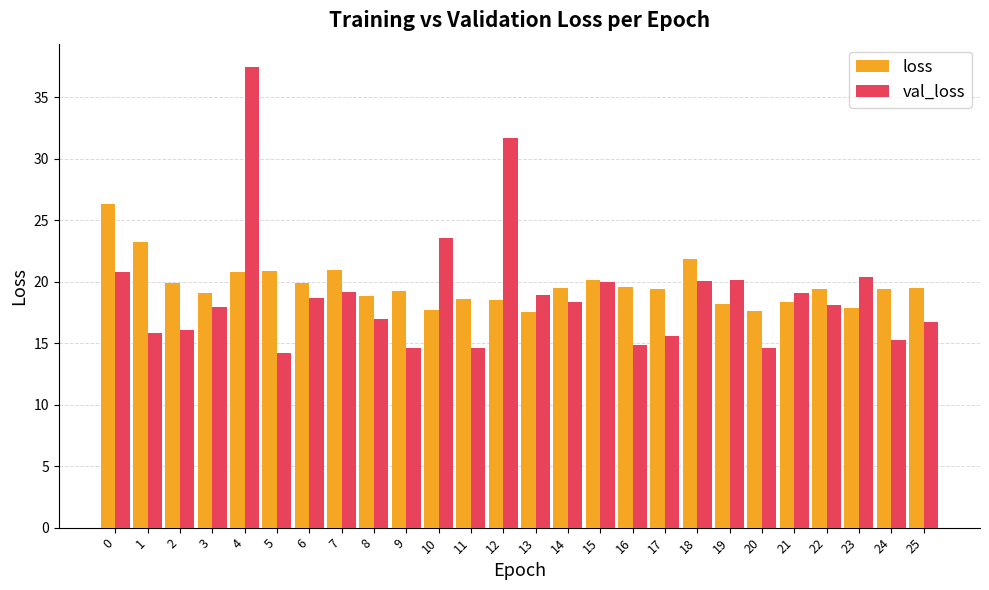

What is the difference between the highest and lowest values at 10?

5.8